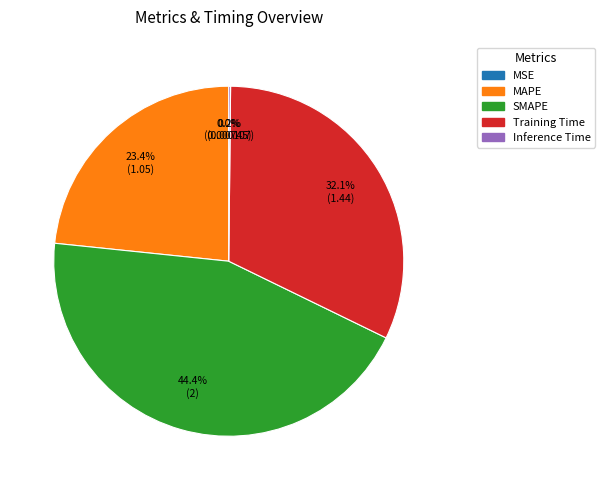

How much of the chart is everything except MAPE?

76.6%